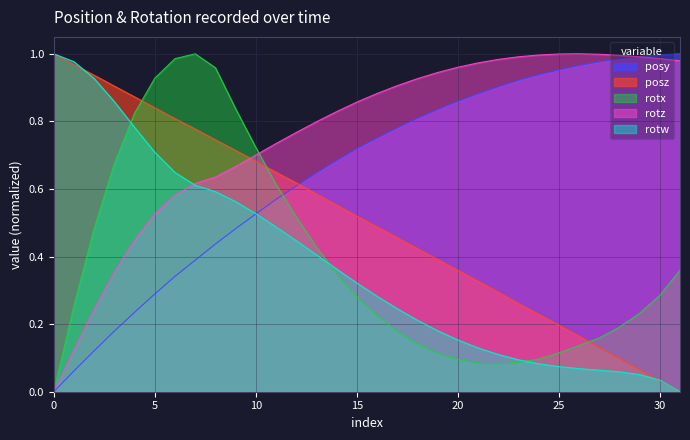

How many intersections are there between posz and rotw?

2